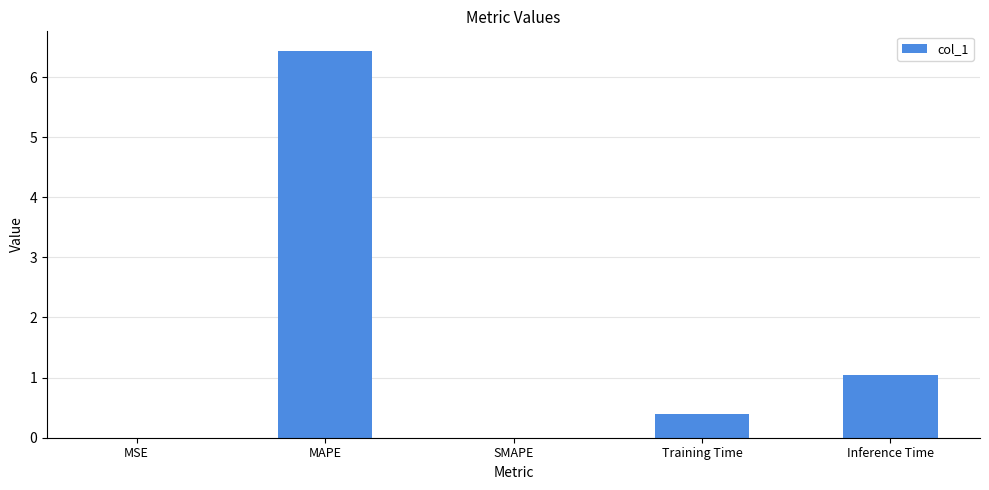

At which label is the value closest to 3?

Inference Time